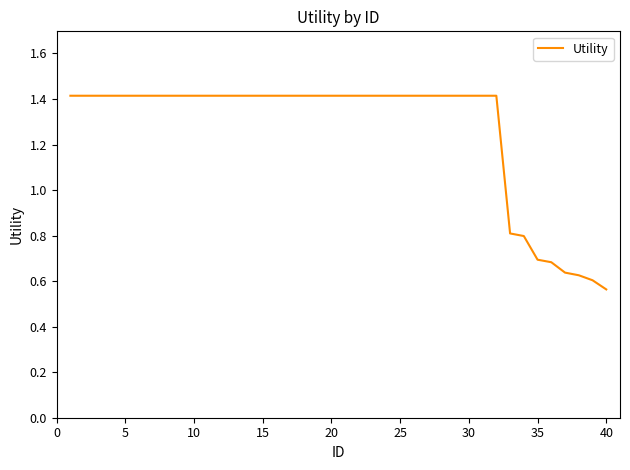

What is the difference between the maximum and minimum values?

0.9